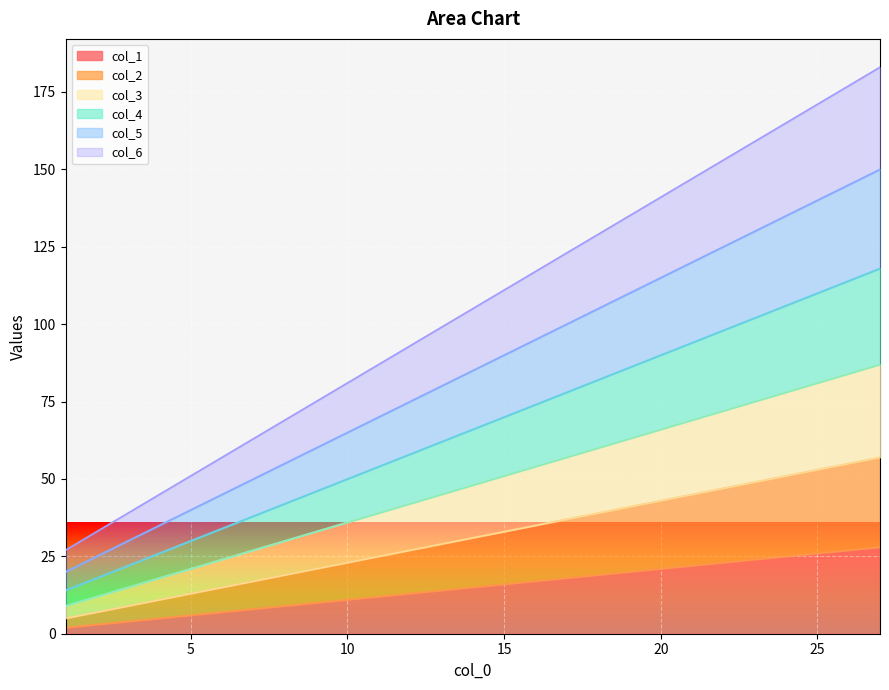

What is the difference between the maximum and minimum values in the col_4 series?

104